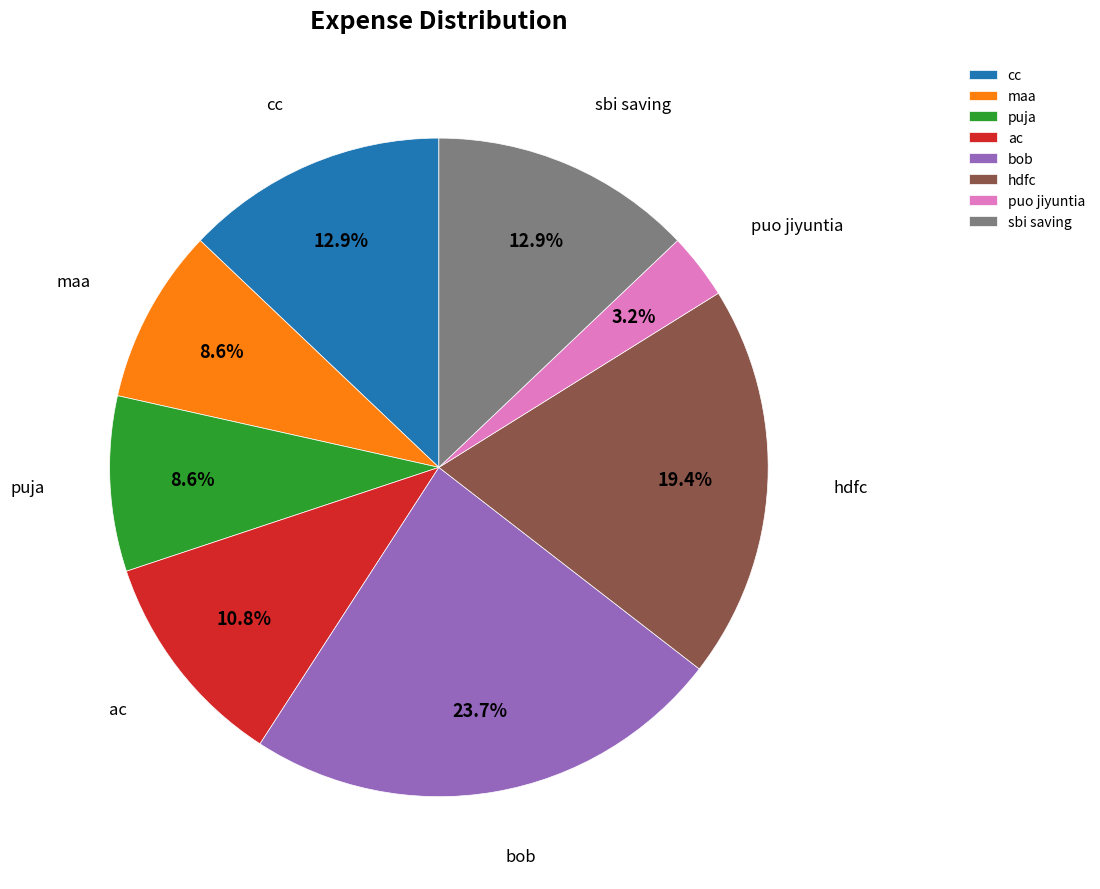

Which has a higher value, cc or bob?

bob